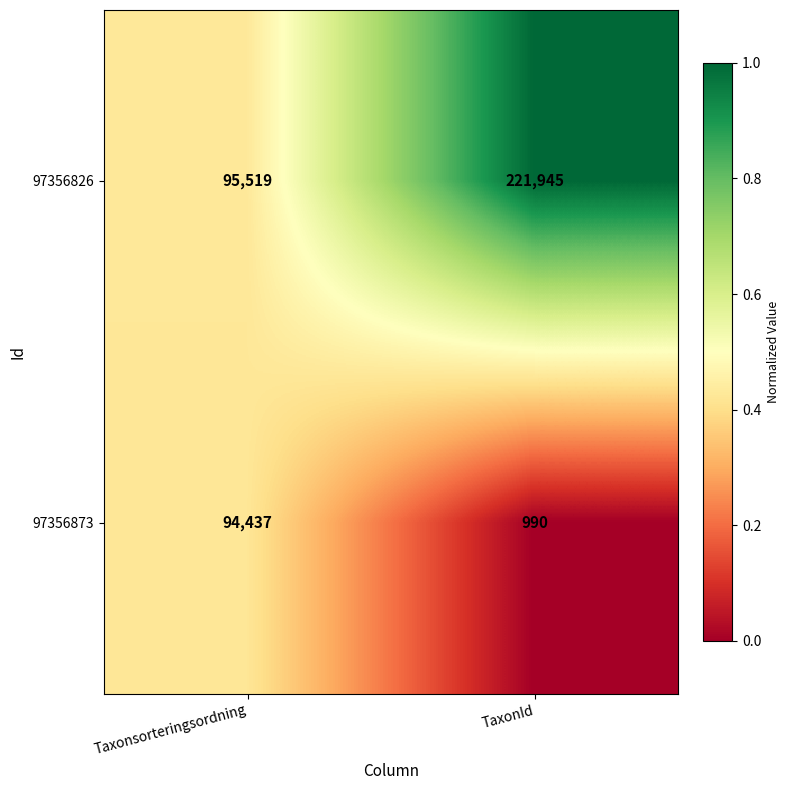

Rank the series at Taxonsorteringsordning from lowest to highest value.

97356873, 97356826